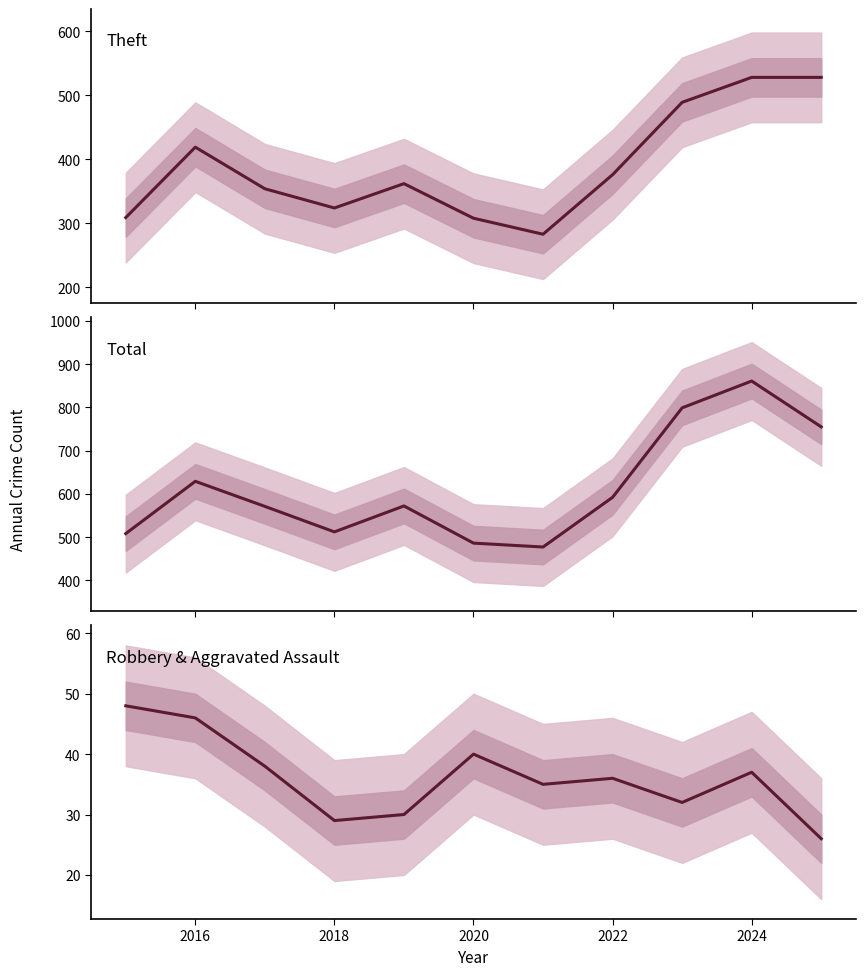

True or false: Robbery has more than 0 points higher than both neighbors.

True